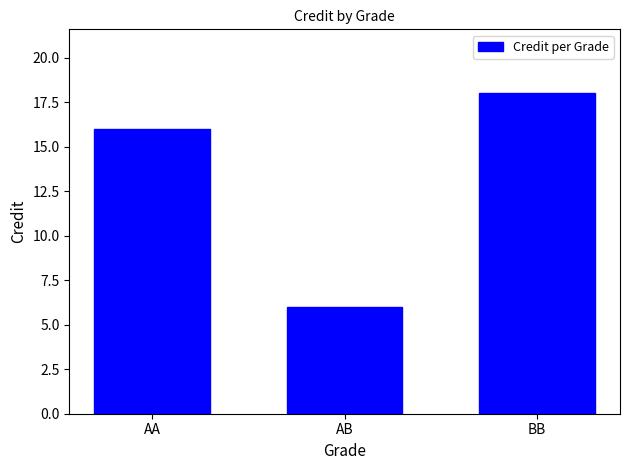

List the labels in order of value, largest first.

BB, AA, AB